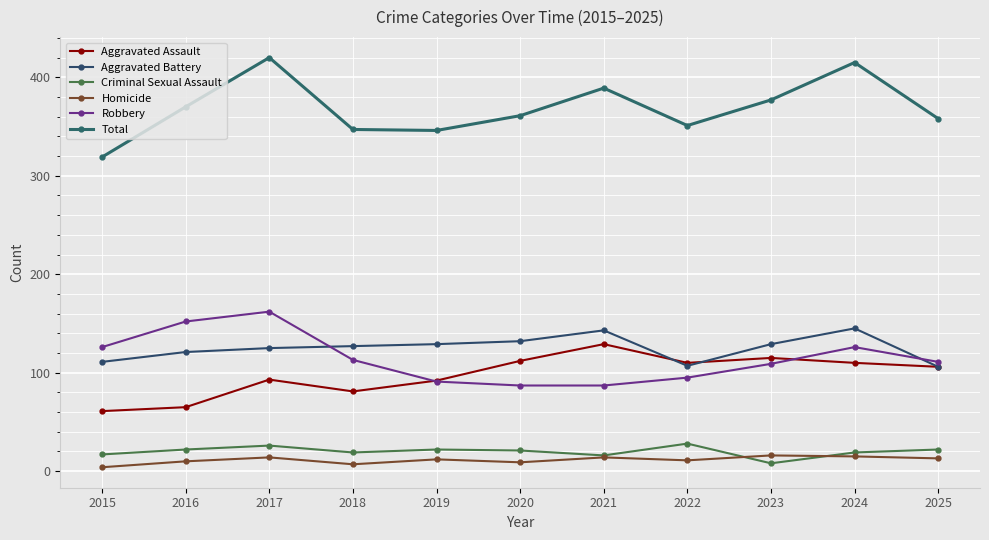

In Aggravated Battery, how many points are higher than both neighbors (excluding endpoints)?

2